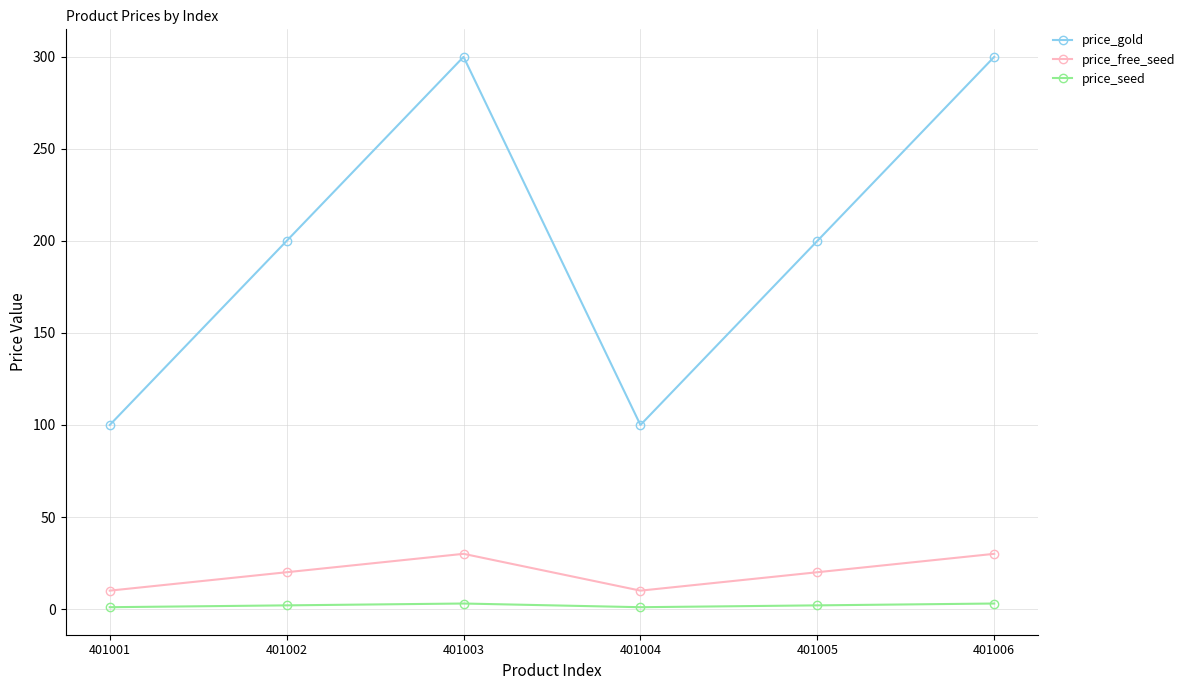

What is the minimum value for price_gold?

100